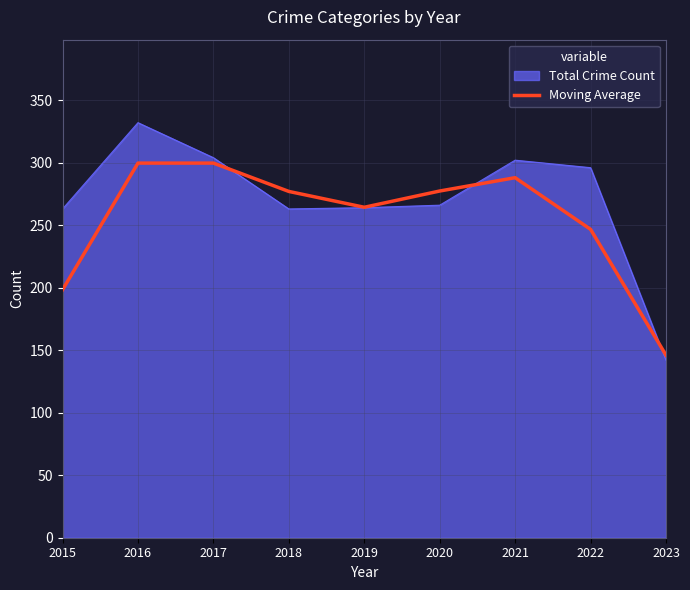

Between 2019 and 2023, which series saw the biggest shift?

Total Crime Count